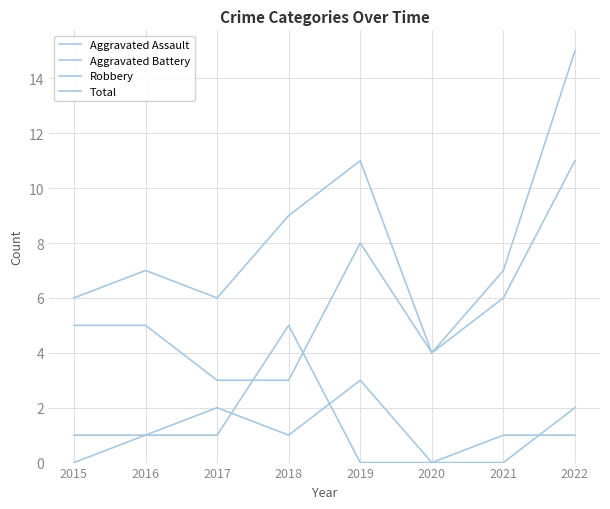

Does the chart display data point markers on the line(s)?

No